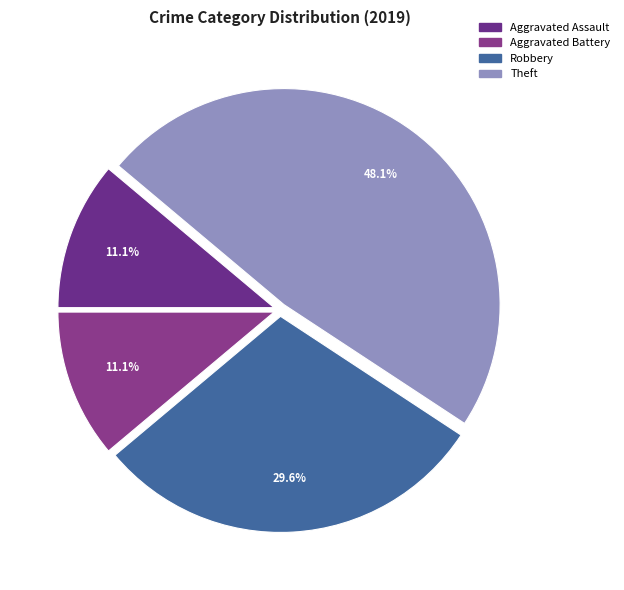

What percentage is NOT represented by Theft?

51.9%